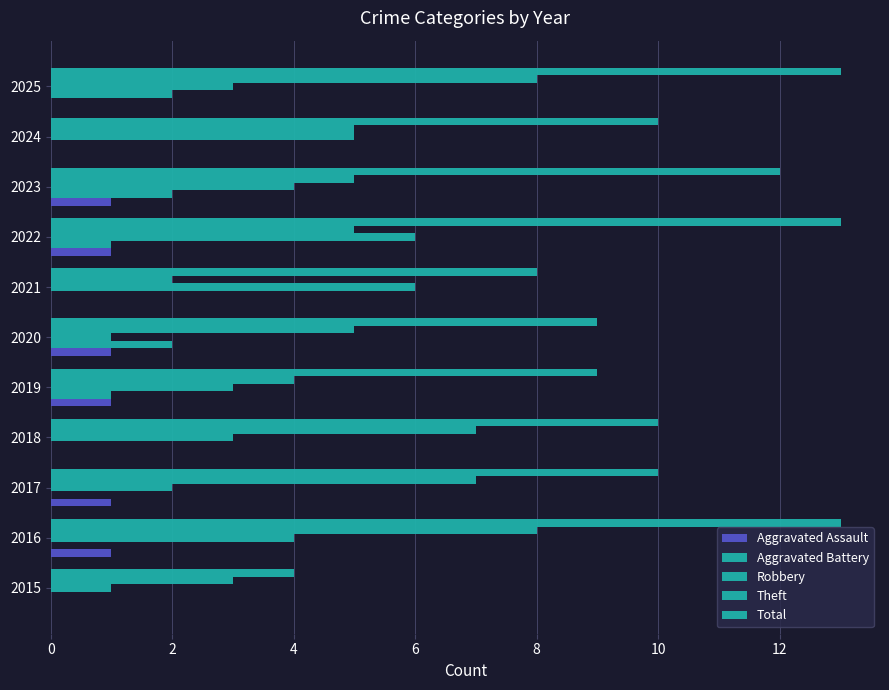

How many distinct data groups are displayed?

5